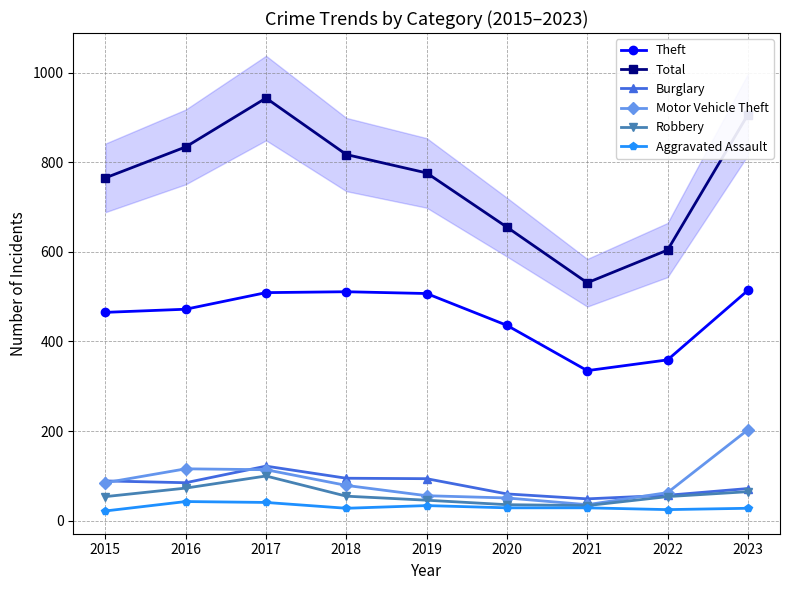

How many categories are shown in the chart?

9